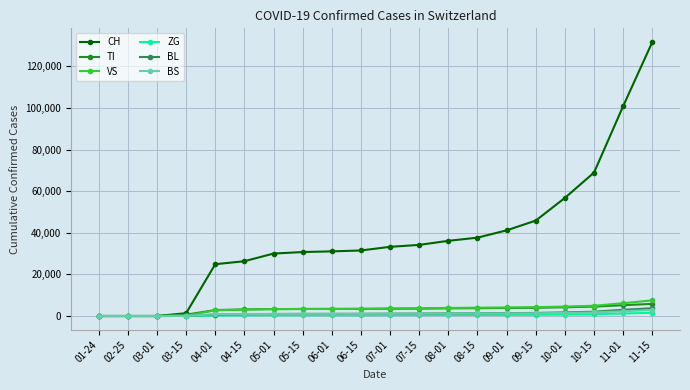

The value of BS at 11-15 is 2919. True or false?

True